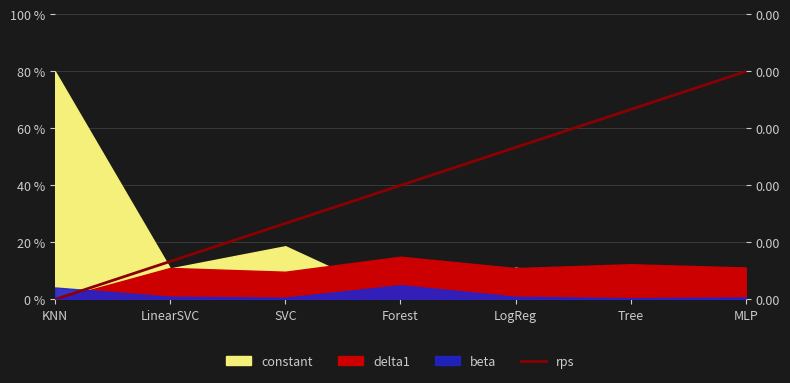

What value does the data have at LogReg?

0.5